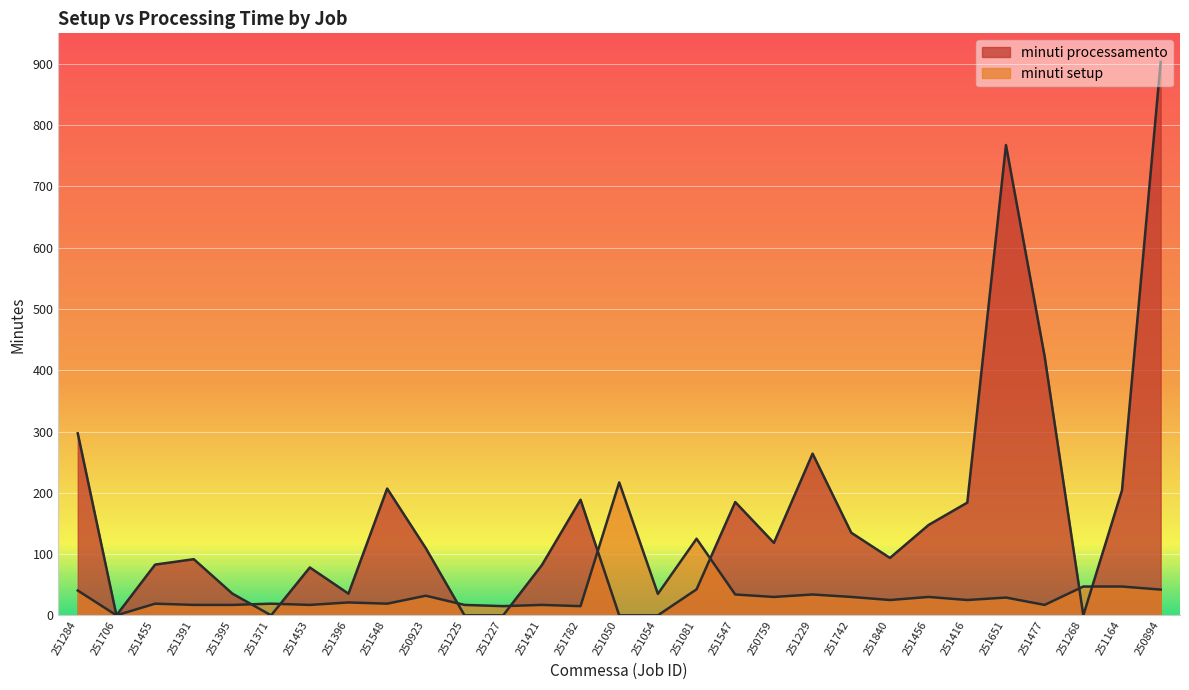

How many lines are shown in the chart?

2